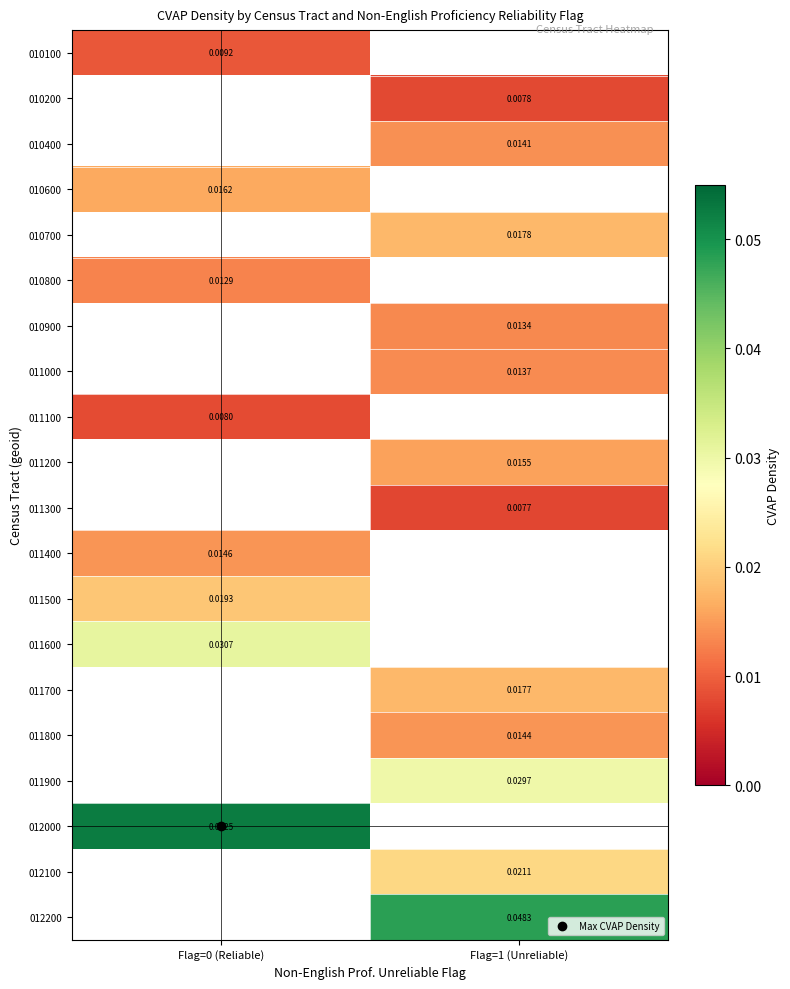

At which label does 010600 reach its minimum?

Flag=0 (Reliable)